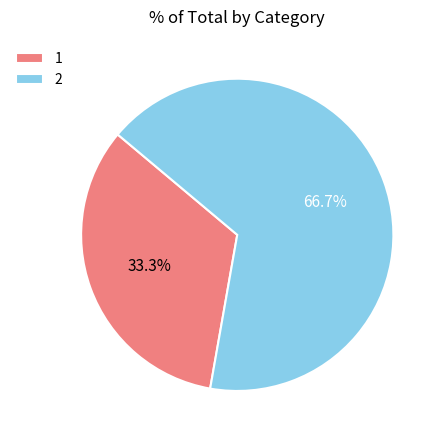

How many segments does this pie chart have?

2